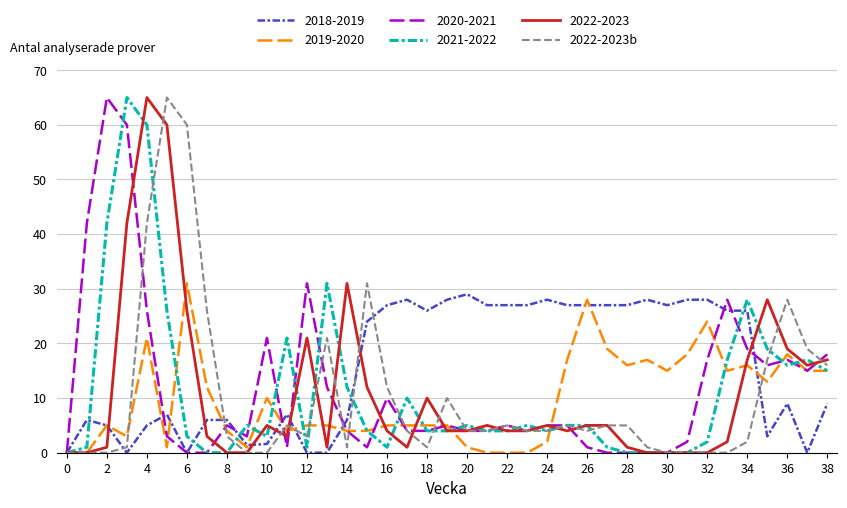

How many series are shown in this chart?

6